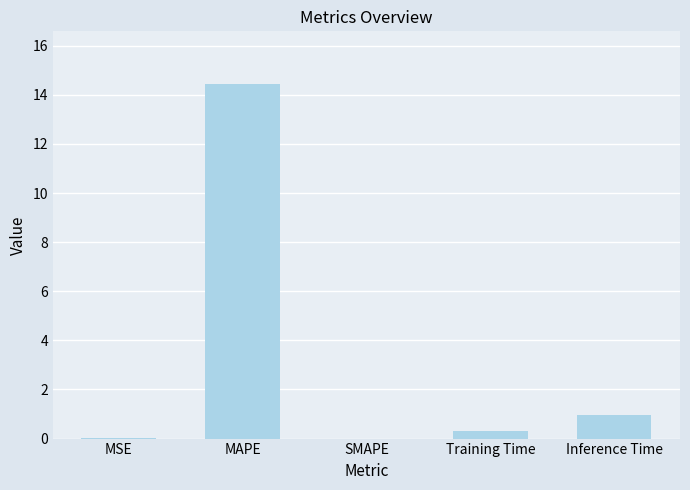

Which category has the highest value across all series?

MAPE